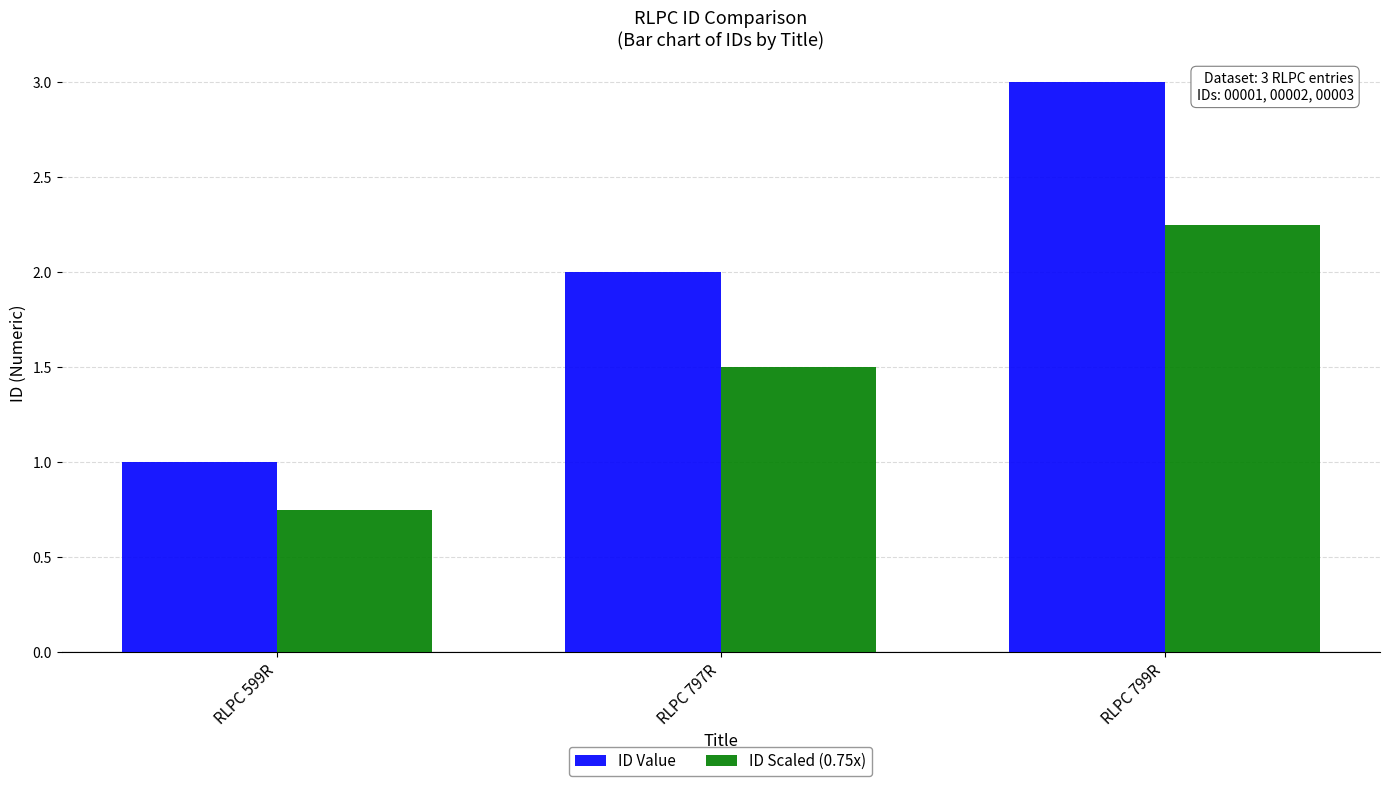

Where is ID Value nearest to the value 2?

RLPC 797R